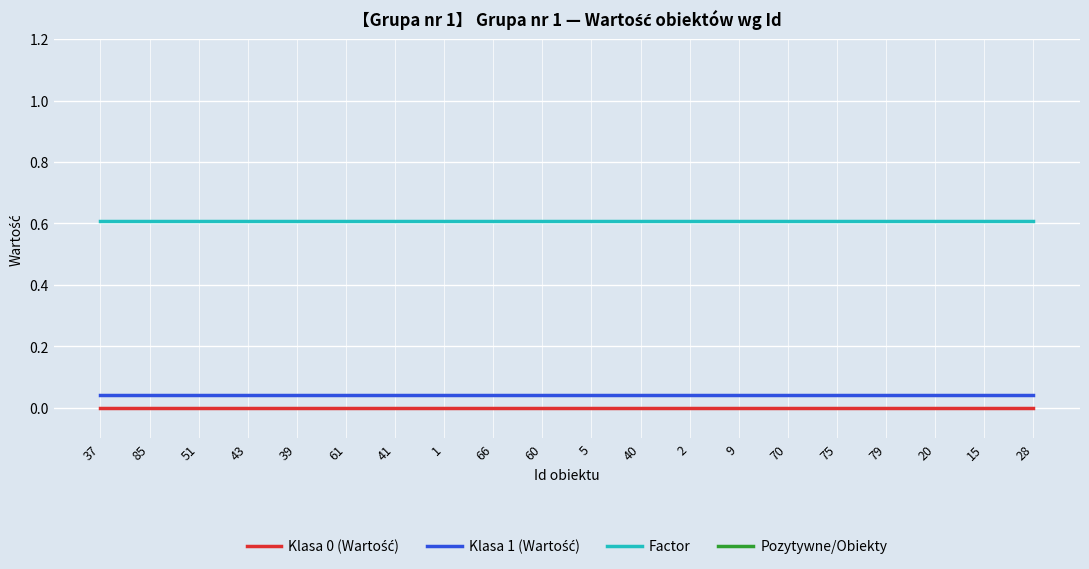

What are all the series names shown in the legend?

Klasa 0 (Wartość), Klasa 1 (Wartość), Factor, Pozytywne/Obiekty